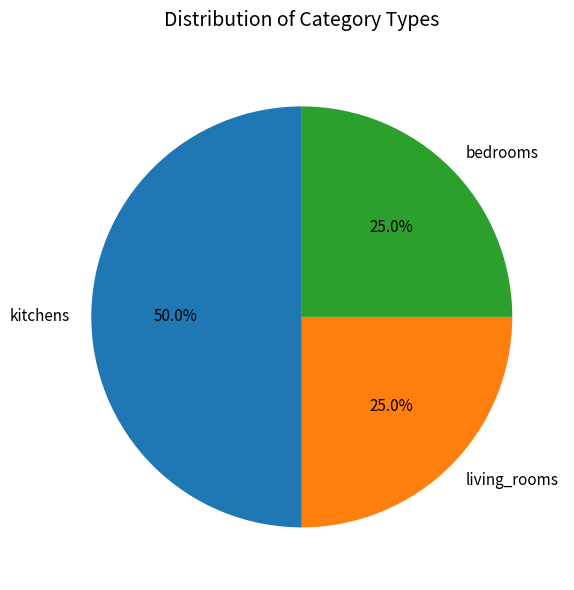

Is it true that kitchens is 56% of the pie?

False